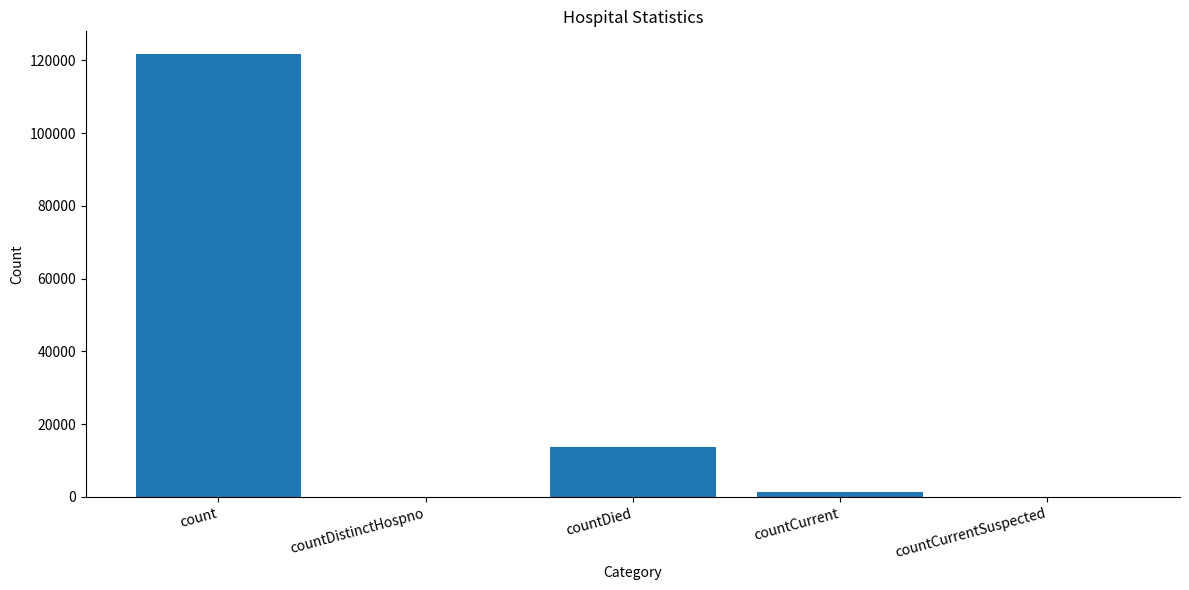

What is the greatest value displayed?

121887